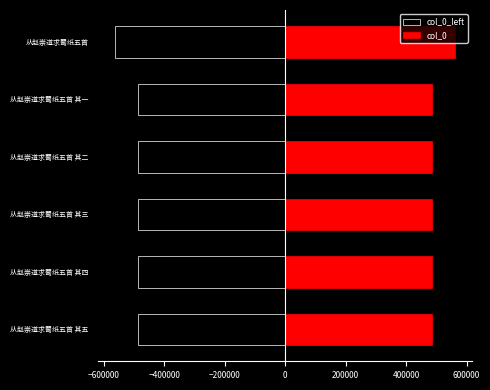

How many groups of bars are there?

6